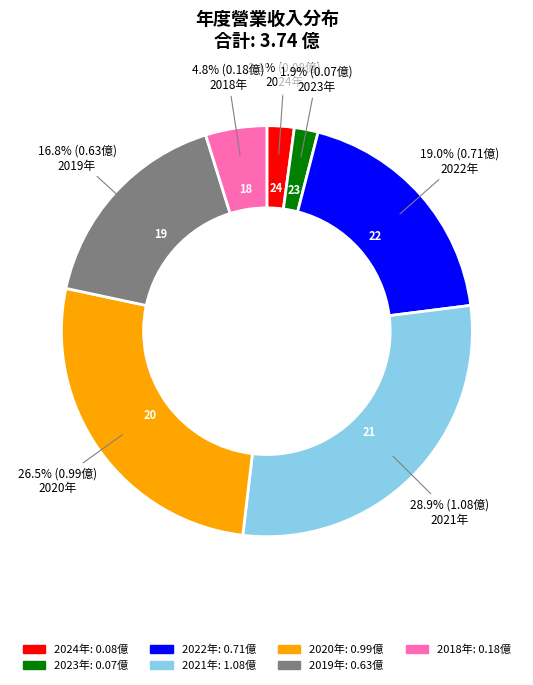

Does any single category account for the majority?

No